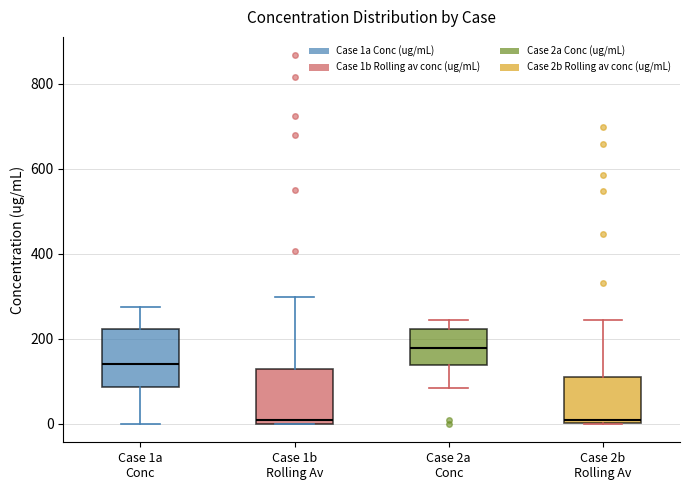

Where is the lower edge of the box for Case 1a Conc on the y-axis? The values are not printed on the chart, so give them approximately, as read against the axis.

80